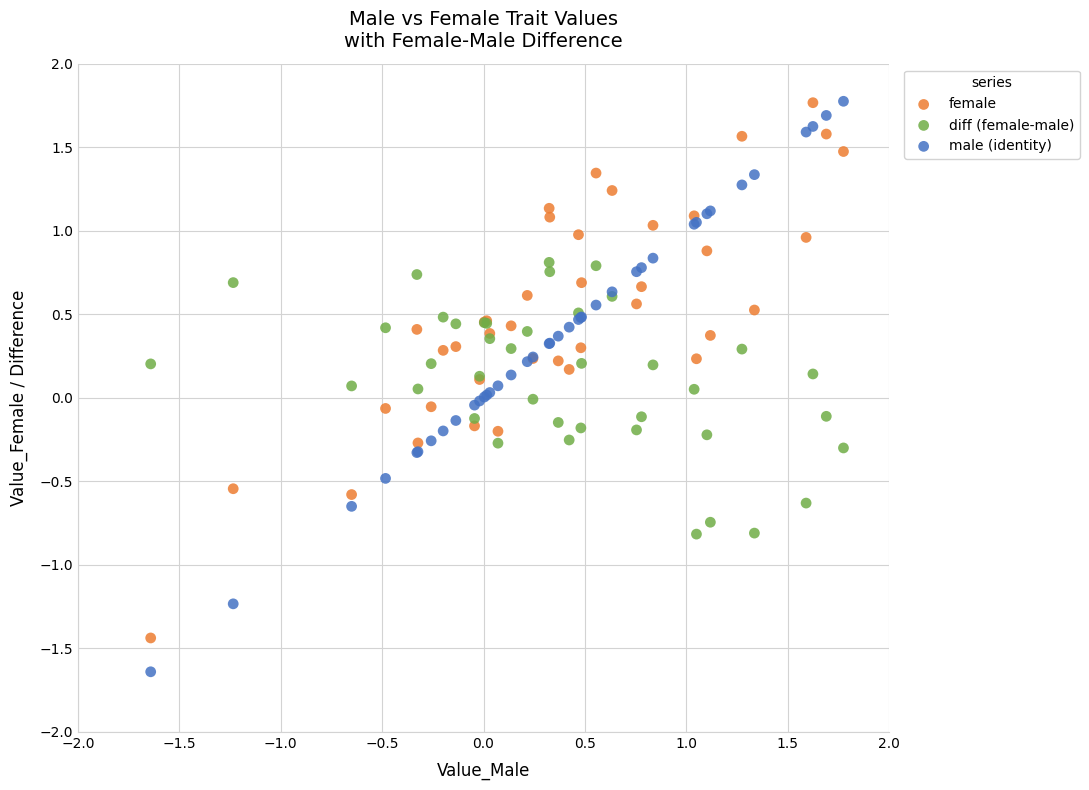

What is the X range (max minus min) for the scatter plot?

3.4